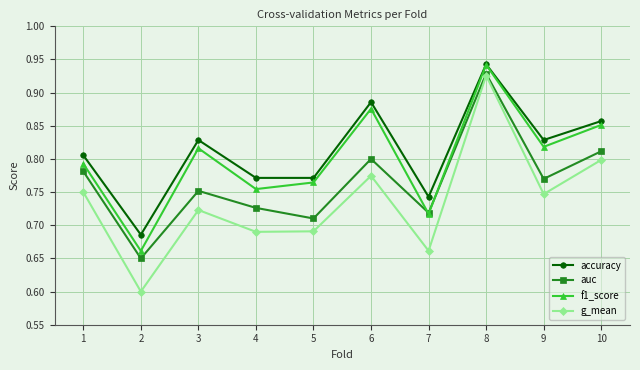

True or false: g_mean and accuracy cross at least once.

False